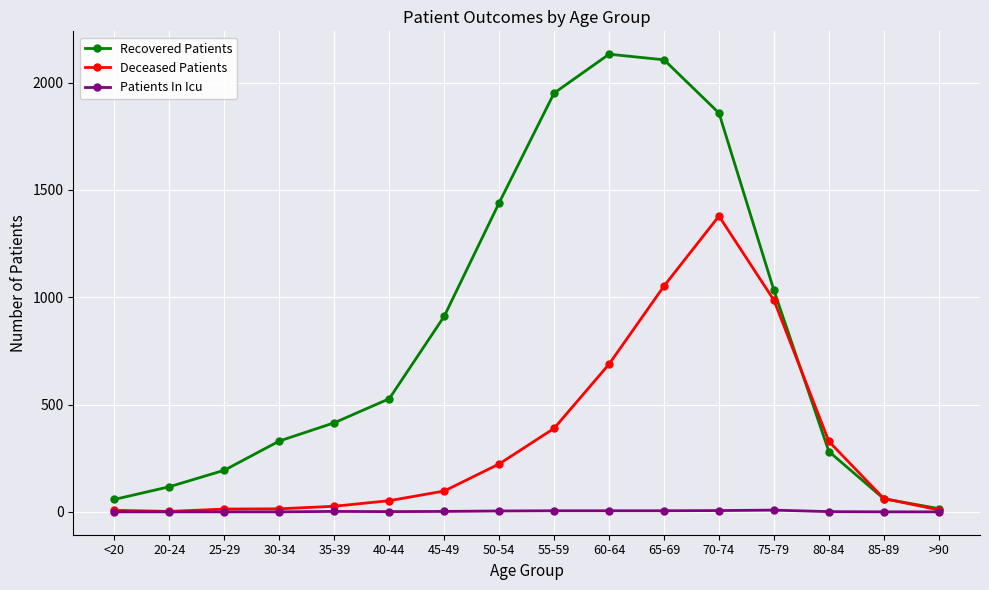

What is the difference between the maximum and second lowest values in the Deceased Patients series?

1371